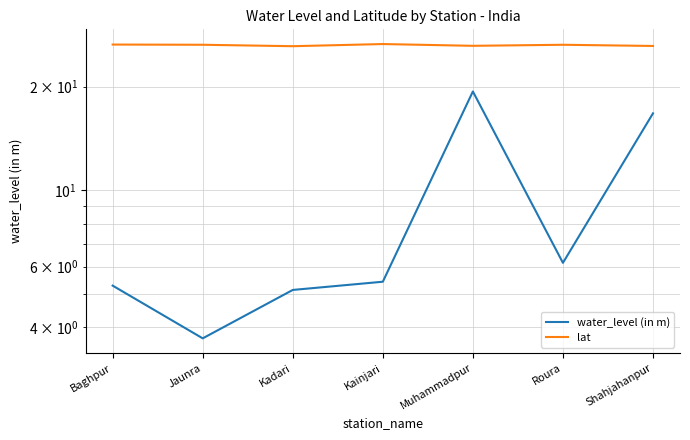

What is the average value of the water_level (in m) series?

8.8